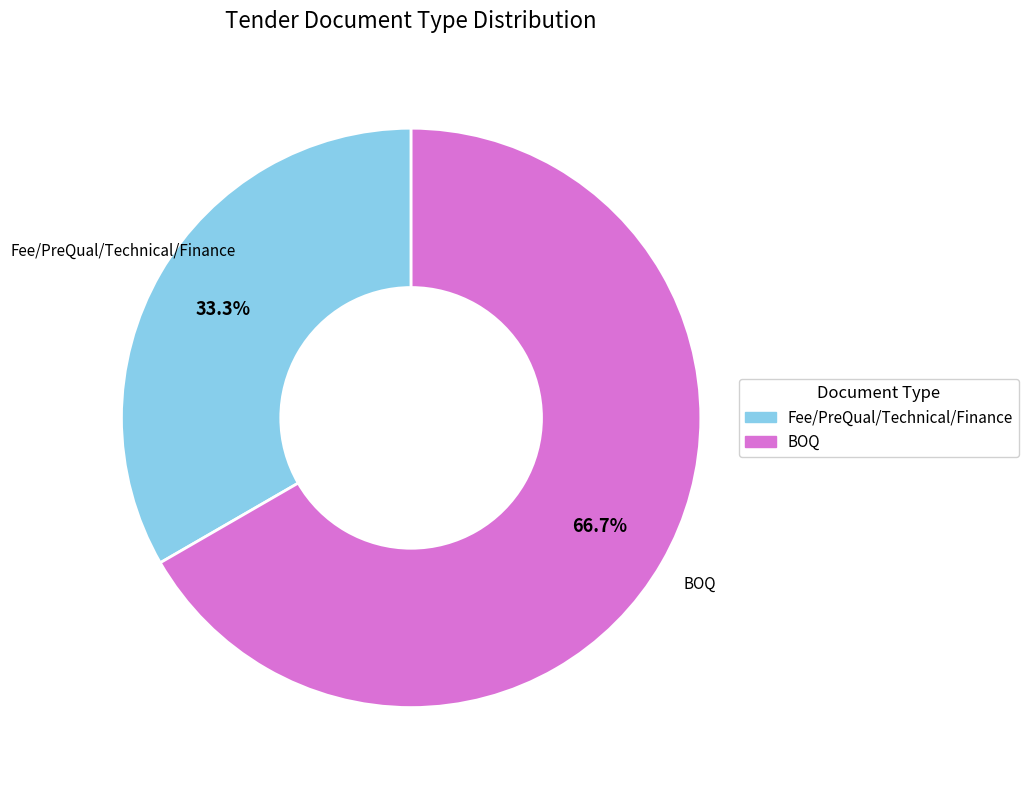

Which slice is the smallest?

Fee/PreQual/Technical/Finance